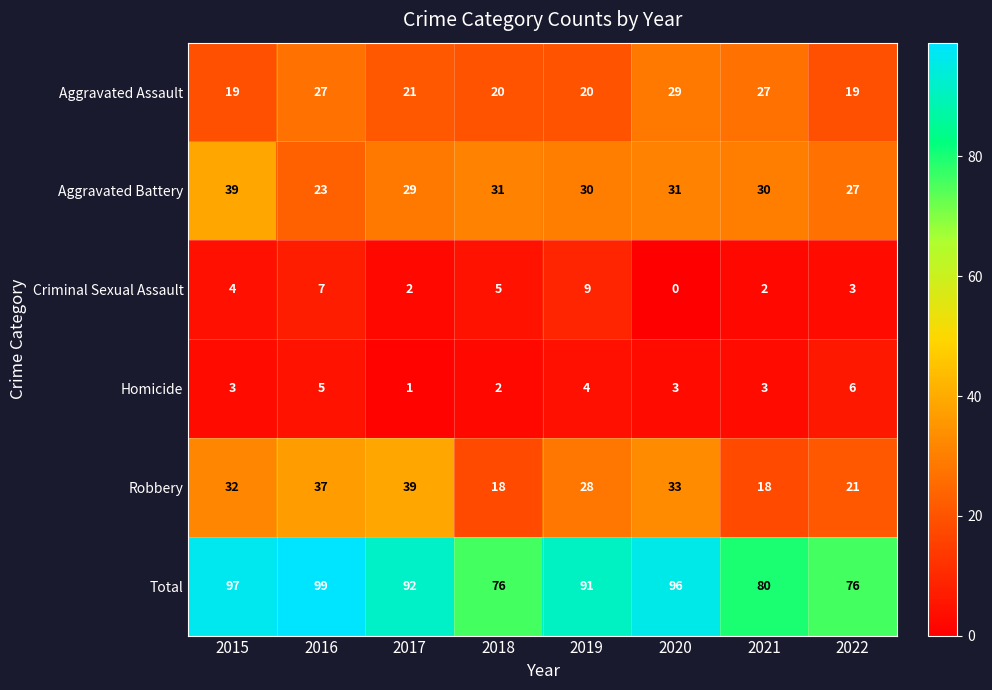

The value of Robbery at 2018 is 11. True or false?

False